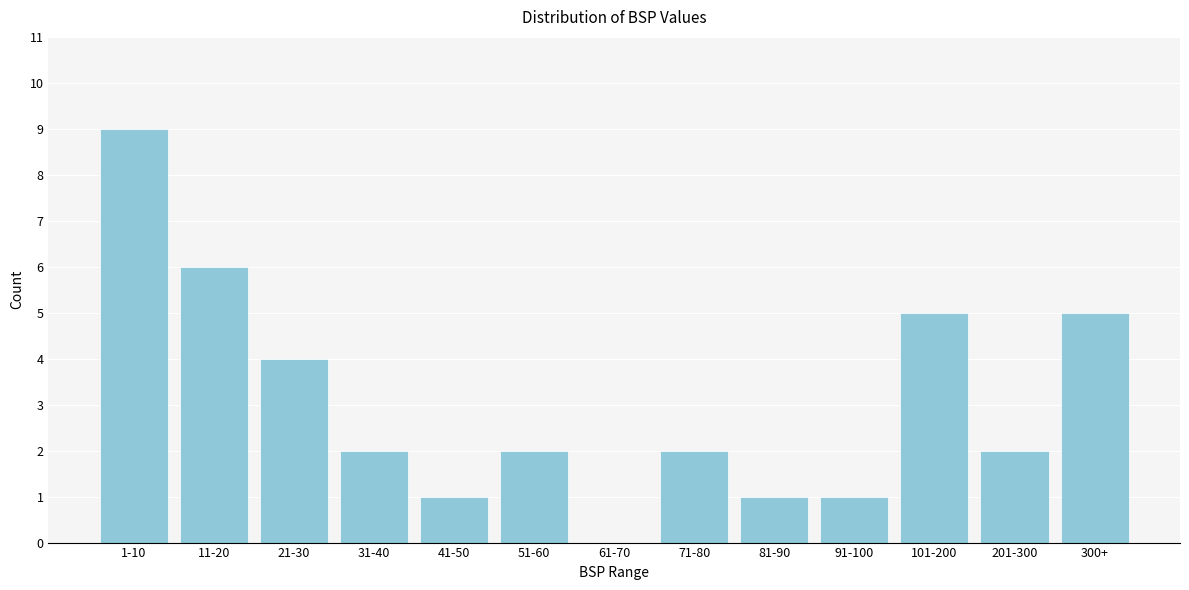

Reading left to right, what are all the values shown in this chart?

1-10=9	11-20=6	21-30=4	31-40=2	41-50=1	51-60=2	61-70=0	71-80=2	81-90=1	91-100=1	101-200=5	201-300=2	300+=5